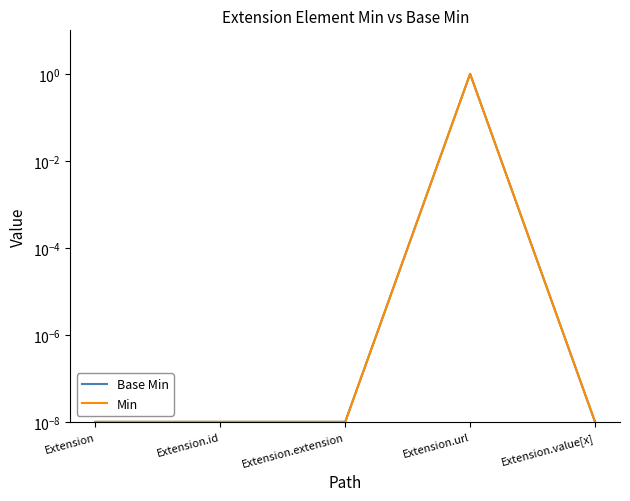

True or false: Base Min and Min intersect in this chart.

False